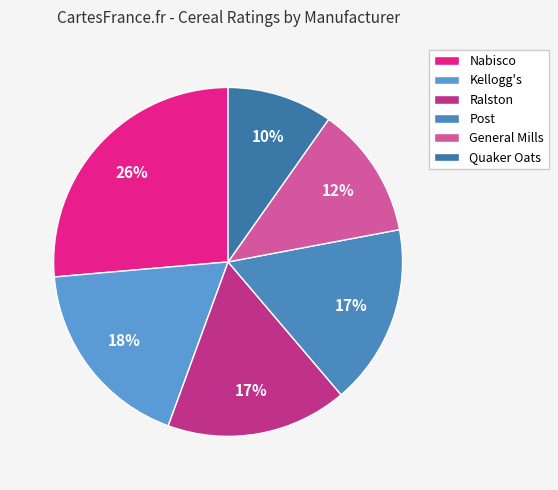

Is Quaker Oats the majority of the pie?

No